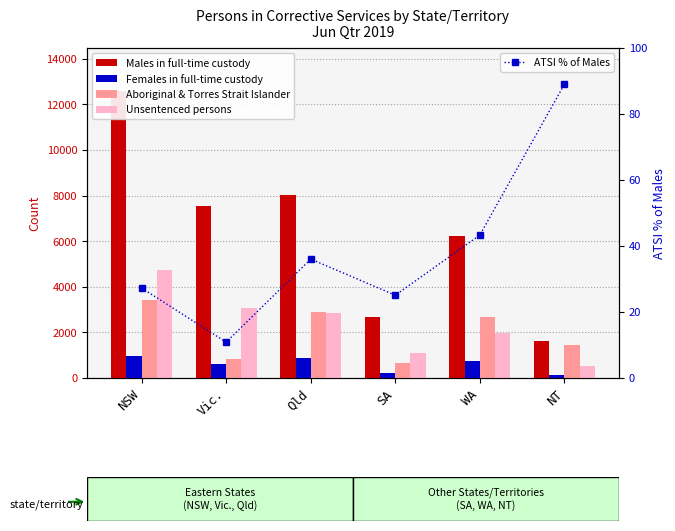

At which label does Females in full-time custody first exceed 734?

NSW